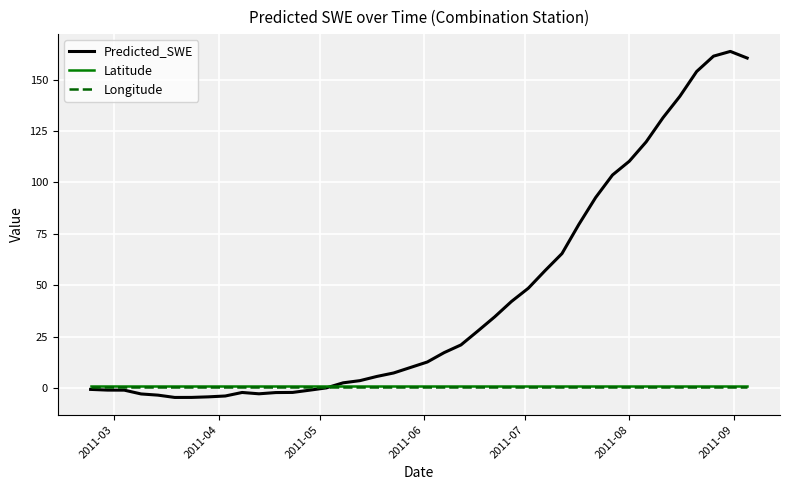

Which series has the widest spread of values?

Predicted_SWE